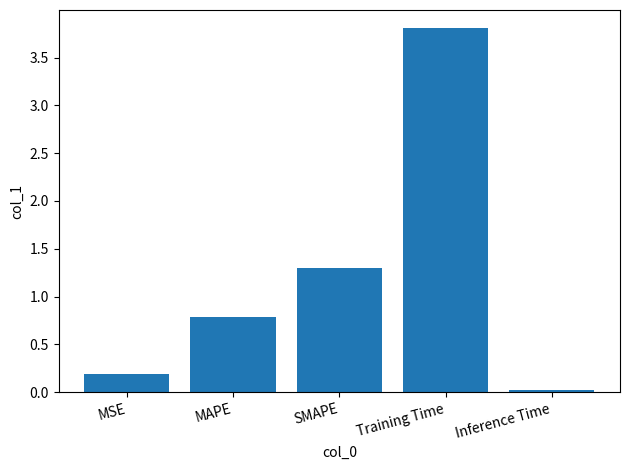

What is the label of the 3rd bar from the left?

SMAPE